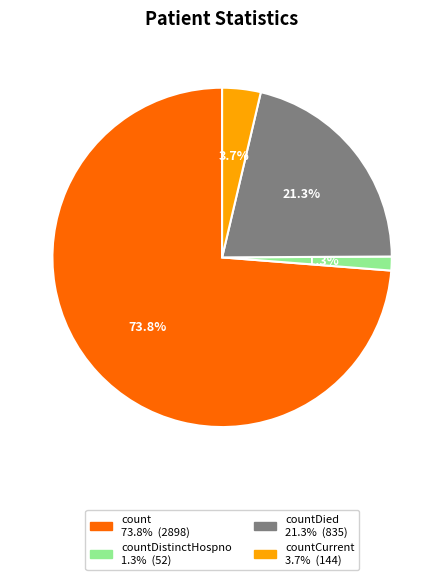

Is there any slice that represents more than half of the pie?

Yes